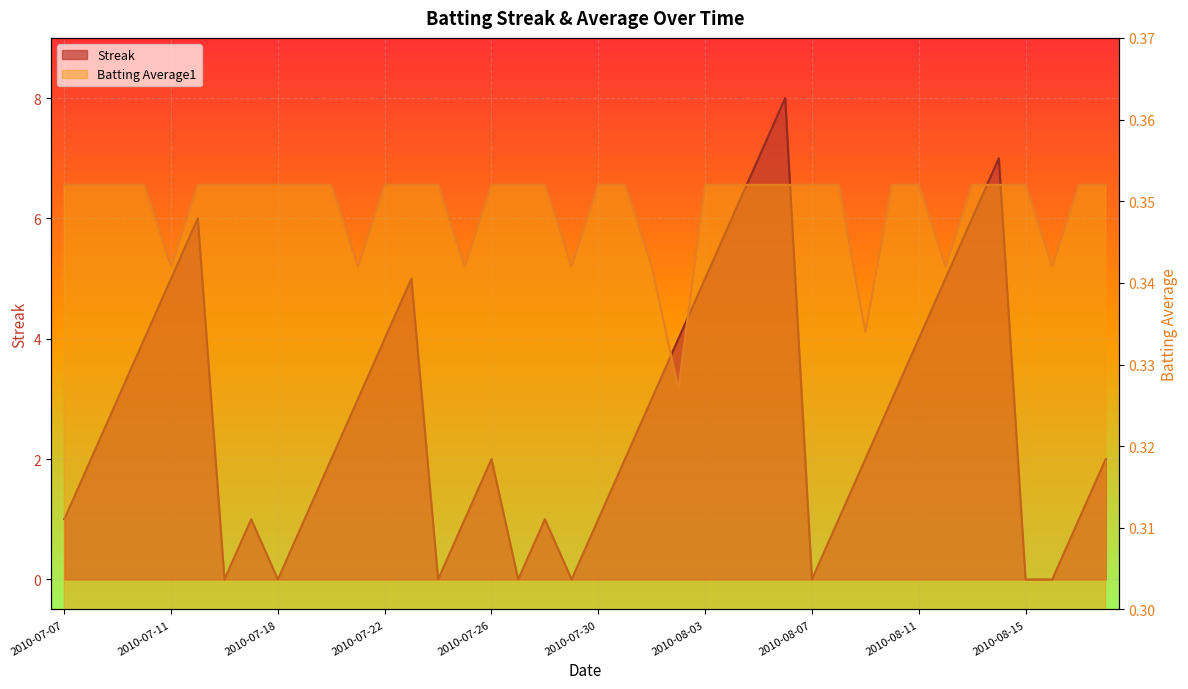

Which series has the largest total across all categories?

Streak